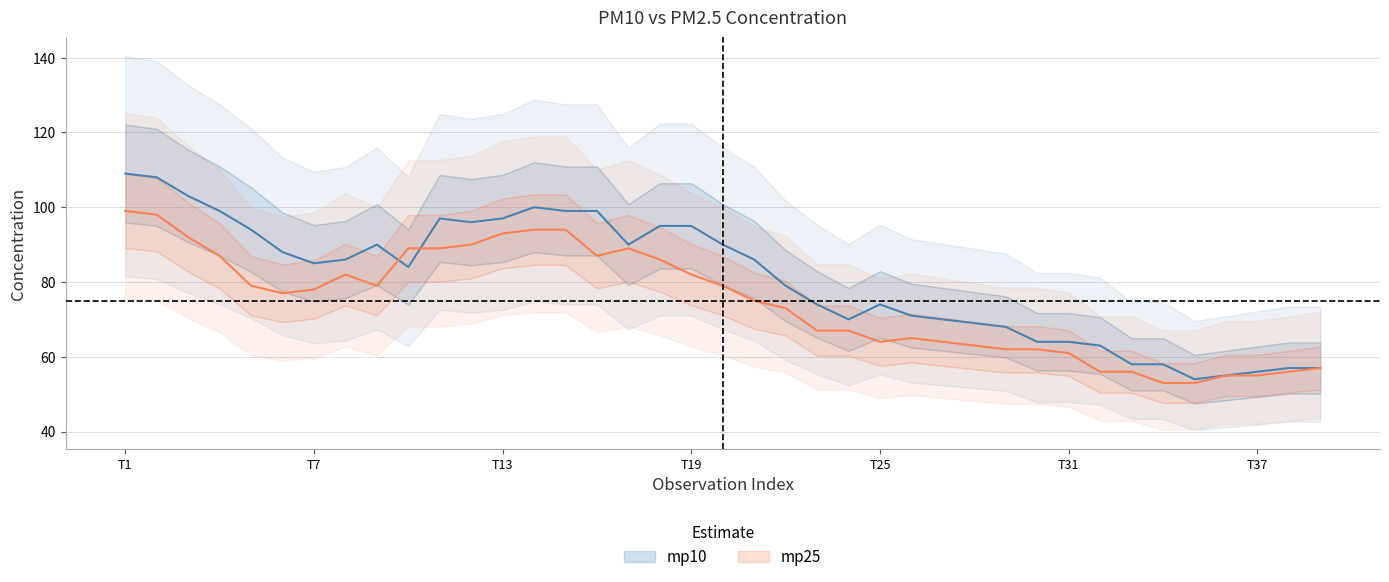

Is it true that mp25 equals 56 at T19?

False